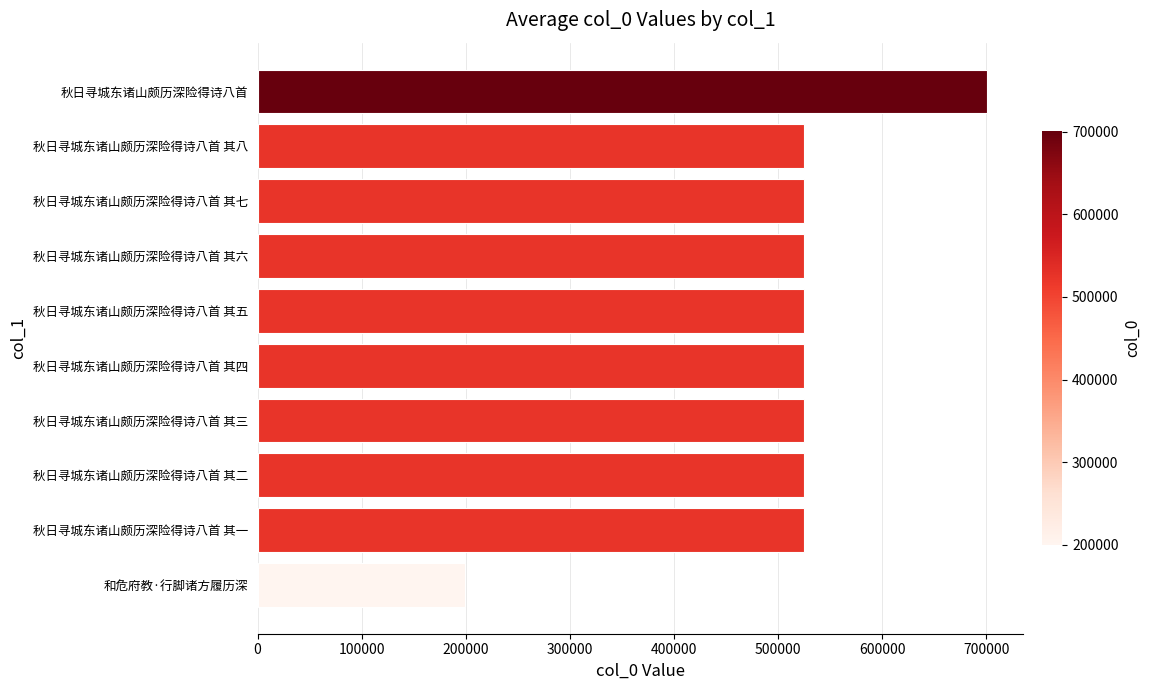

Approximately how many times larger is the value at 和危府教·行脚诸方履历深 compared to 秋日寻城东诸山颇历深险得诗八首 其八?

0.4